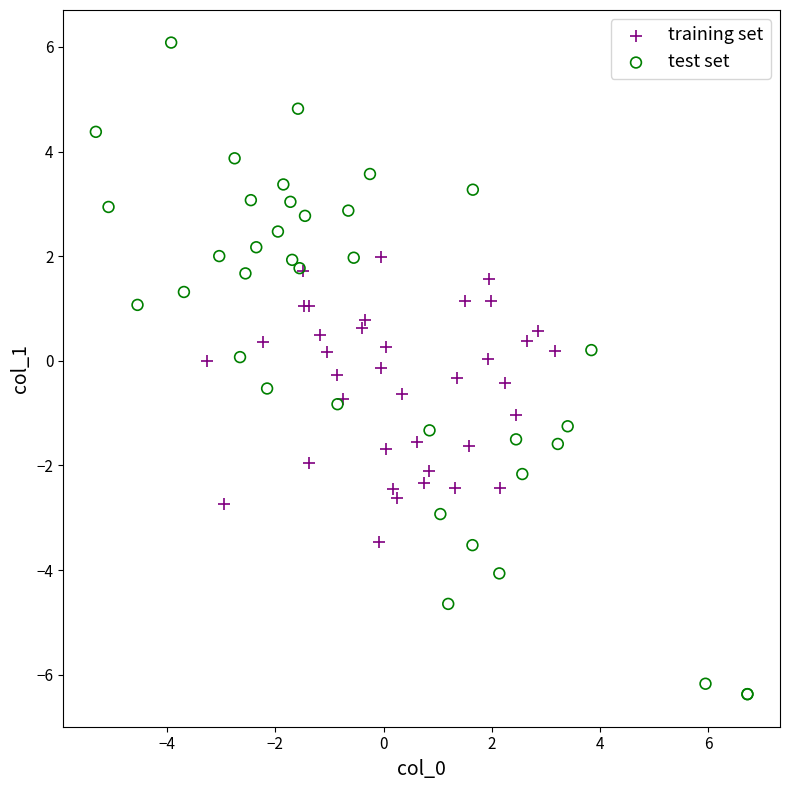

Which series reaches the minimum Y coordinate?

test set